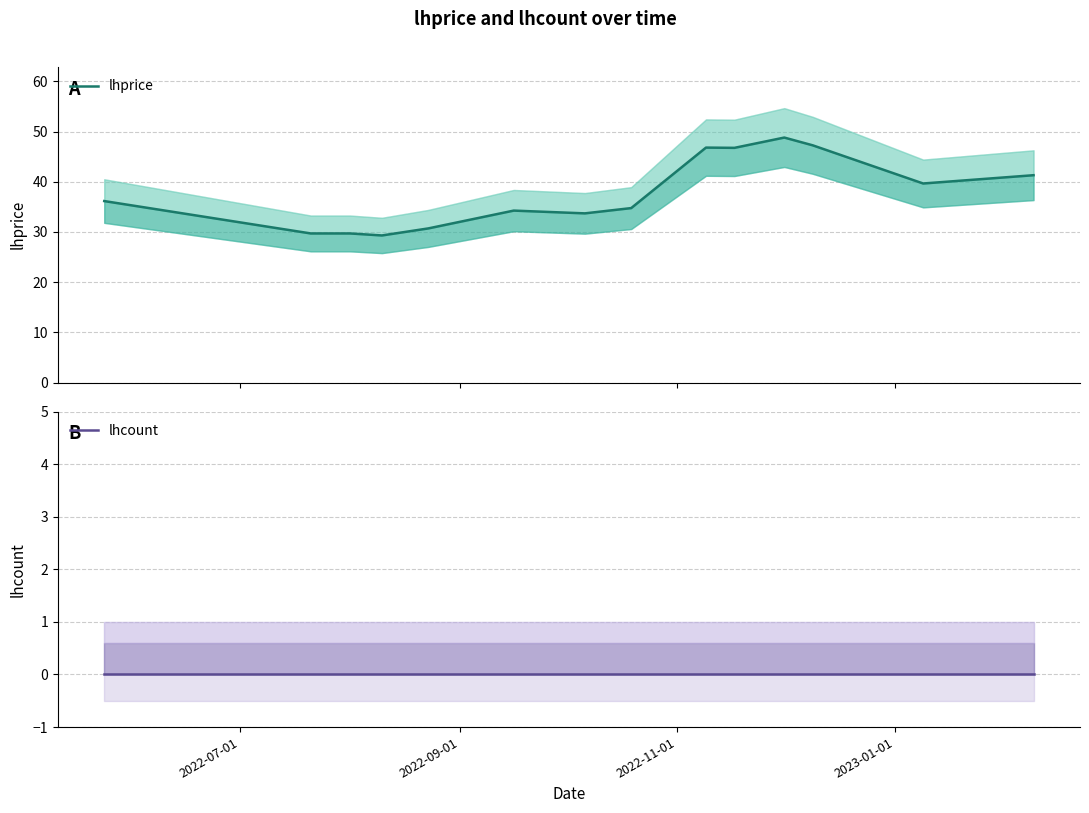

True or false: lhcount and lhprice cross at least once.

False